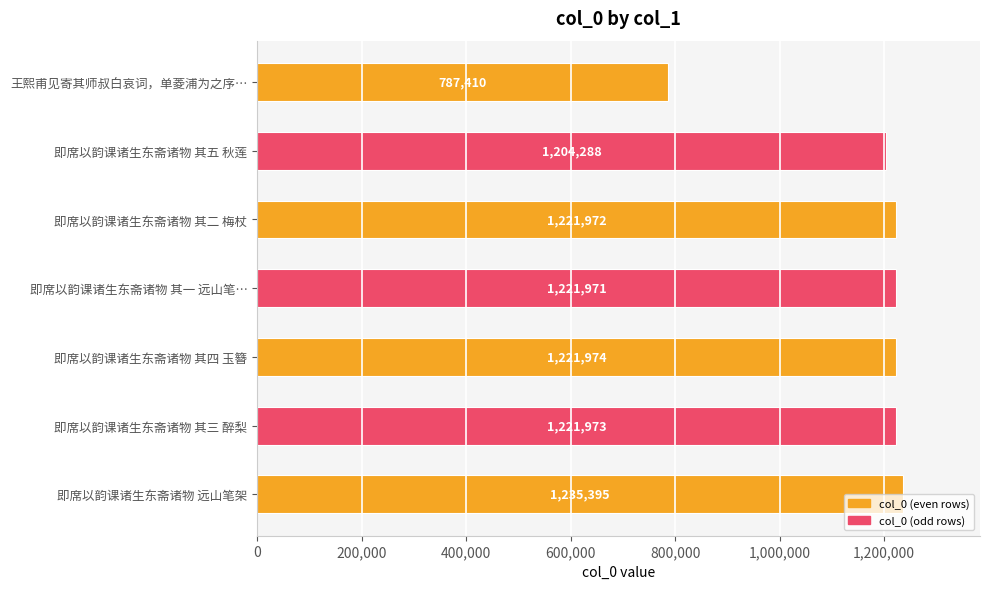

The value at 即席以韵课诸生东斋诸物 远山笔架 is 1235395. True or false?

True